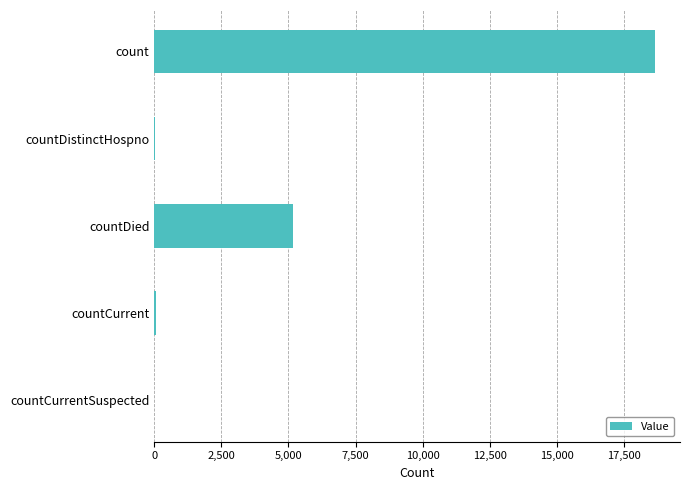

What value does the data have at countDied?

5158